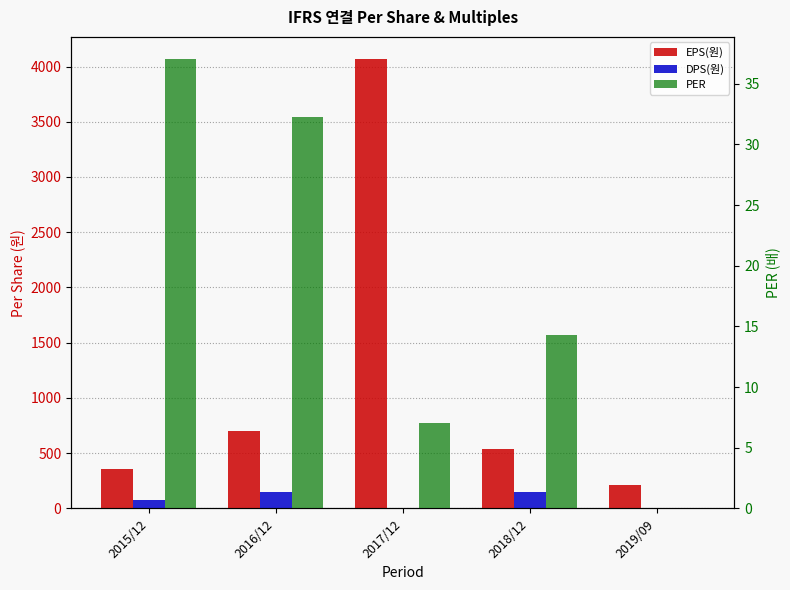

Which series has the largest range (max minus min)?

EPS(원)